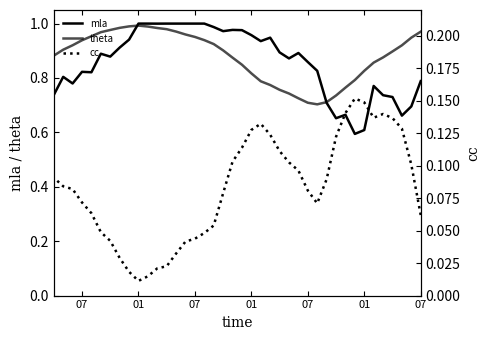

True or false: theta and cc cross at least once.

False